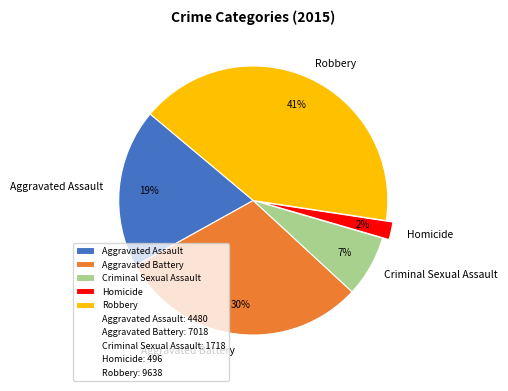

Is it true that Aggravated Battery is 30% of the pie?

True